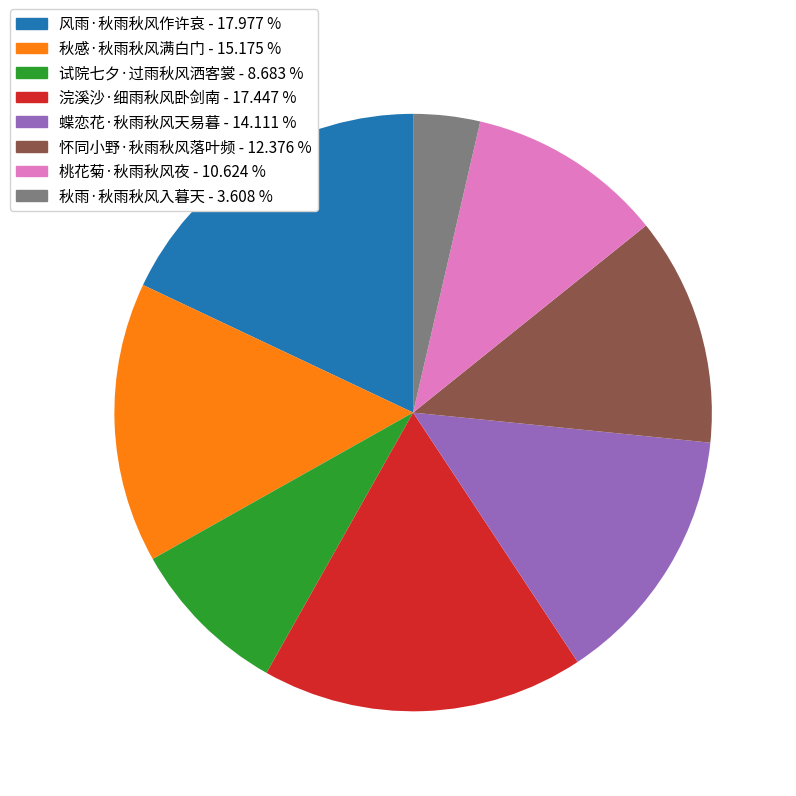

The 桃花菊·秋雨秋风夜 slice represents 17% of the pie. True or false?

False